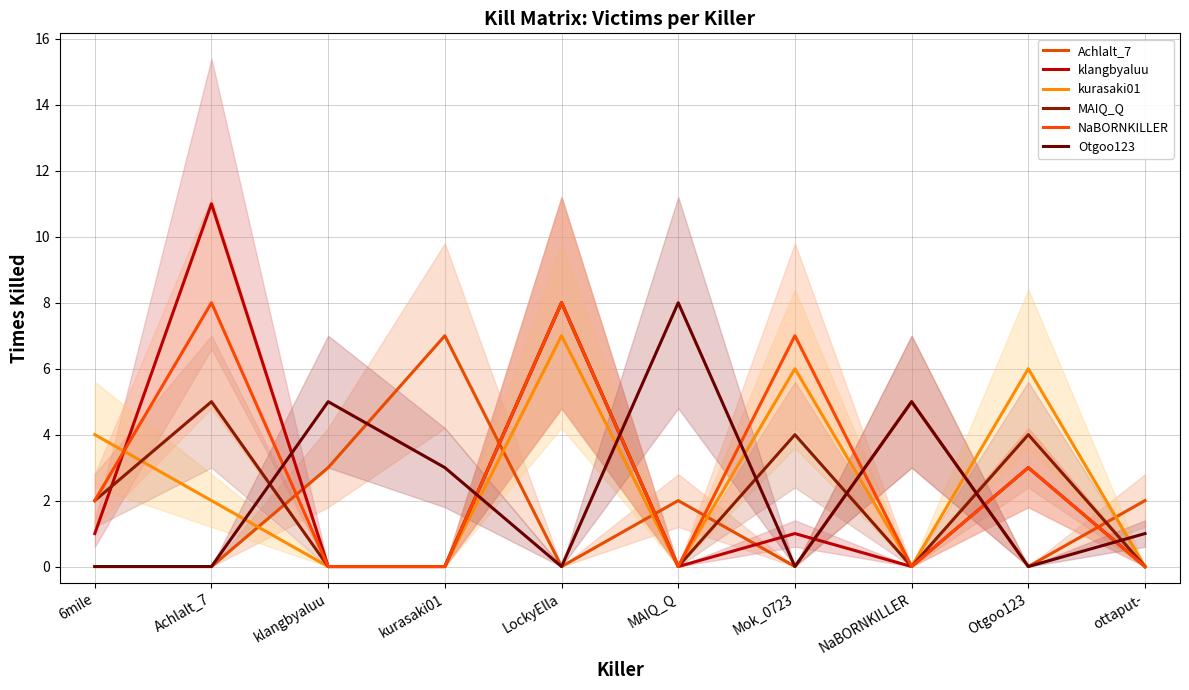

Is it true that NaBORNKILLER equals 0 at ottaput-?

True